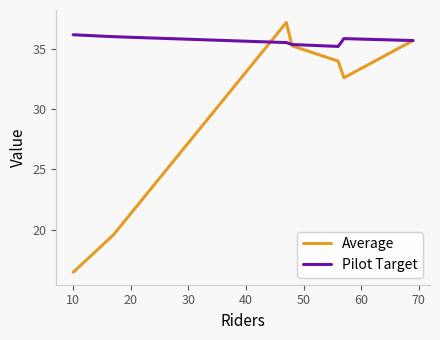

Count the number of categories in the chart.

7